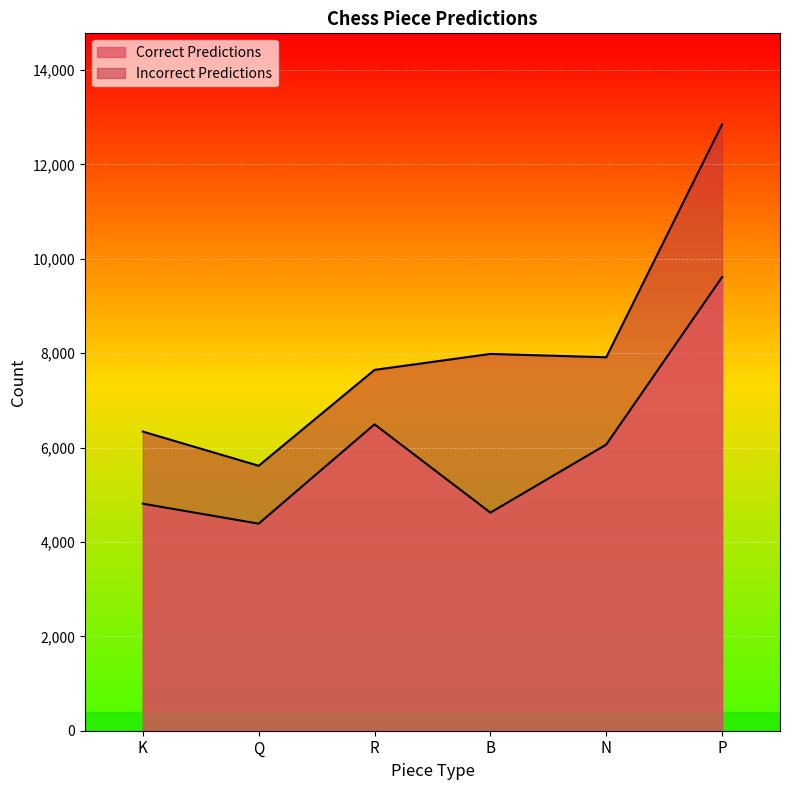

How many data points in Incorrect Predictions are above 7914?

2